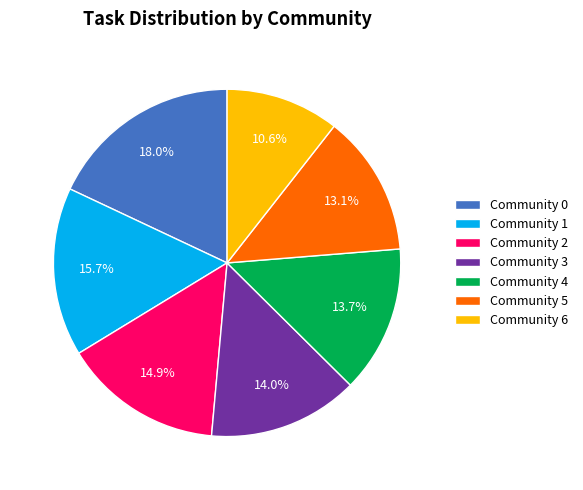

To the nearest percent, what is the combined percentage of Community 1 and Community 2?

31%